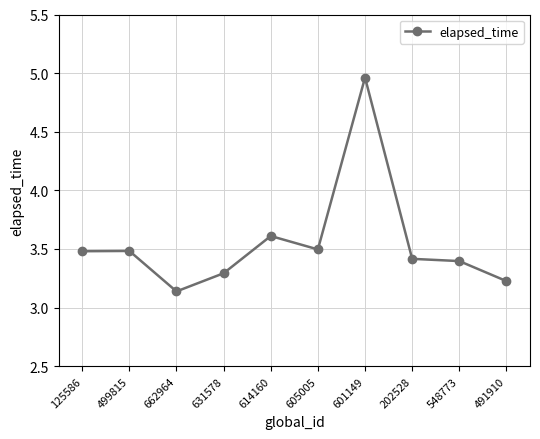

What is the difference between the values at 491910 and 202528?

0.2